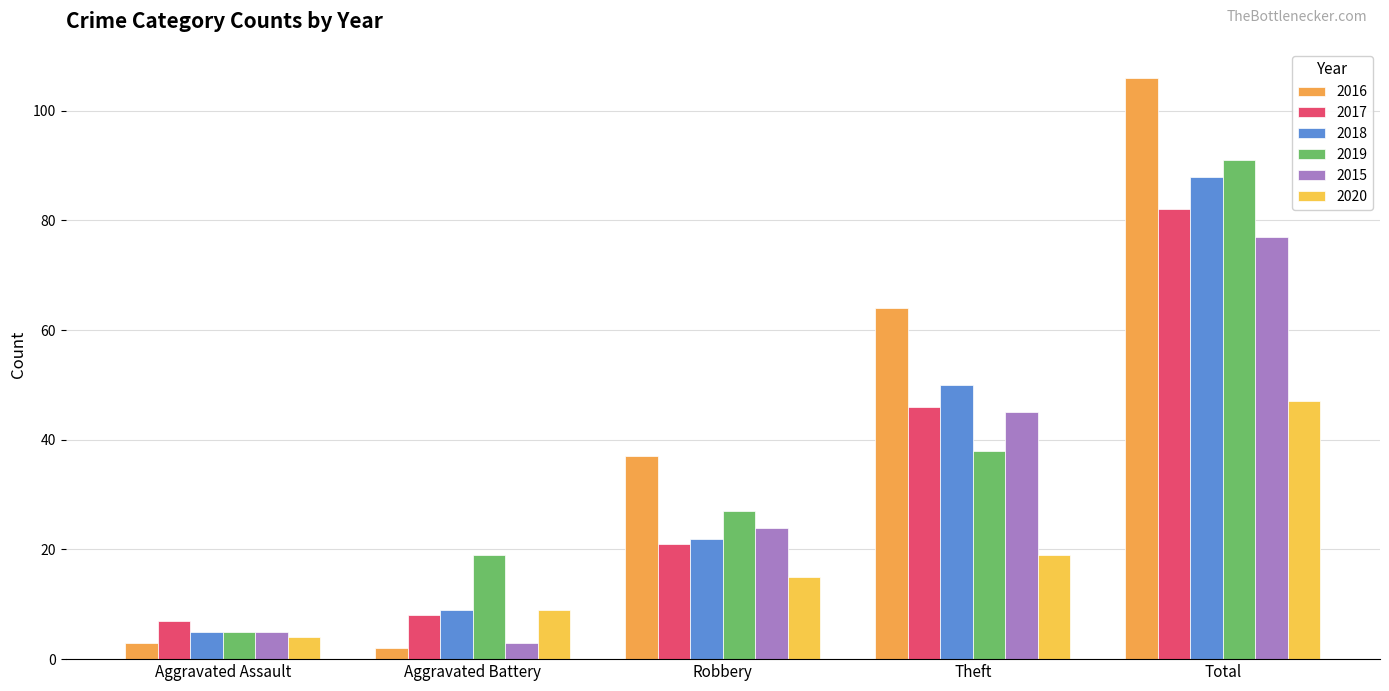

True or false: 2020 has a value of 6 at Aggravated Assault.

False